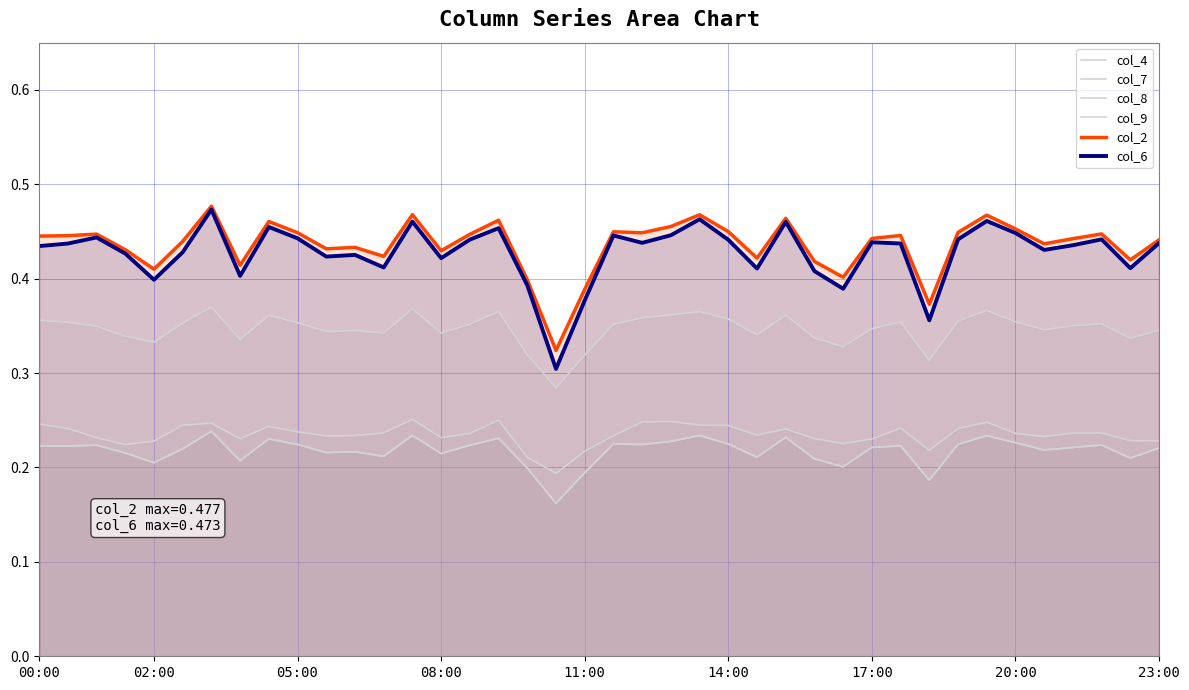

True or false: col_4 and col_6 cross at least once.

False